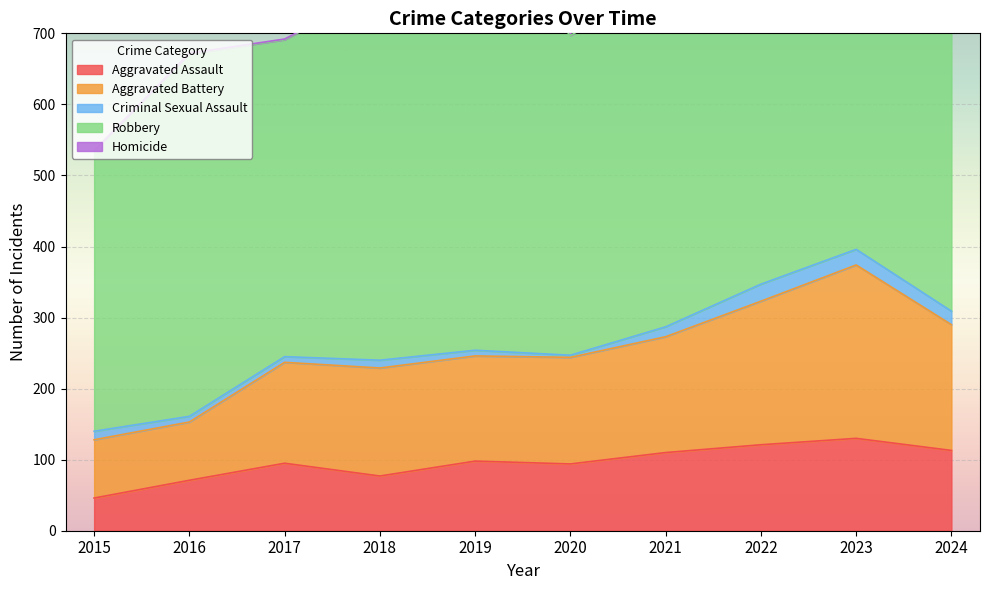

Which series has the widest spread of values?

Robbery